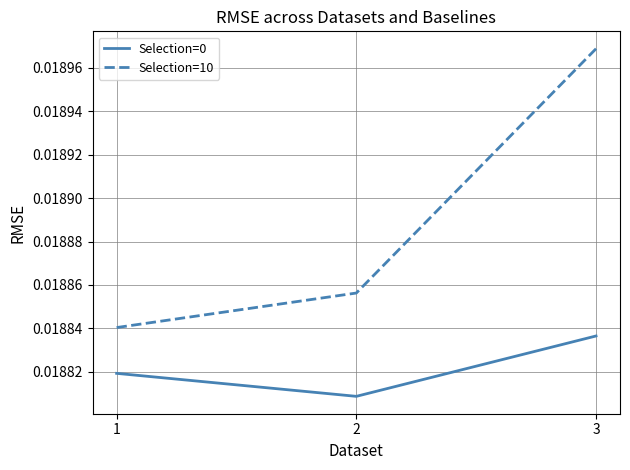

How many lines are shown in the chart?

2